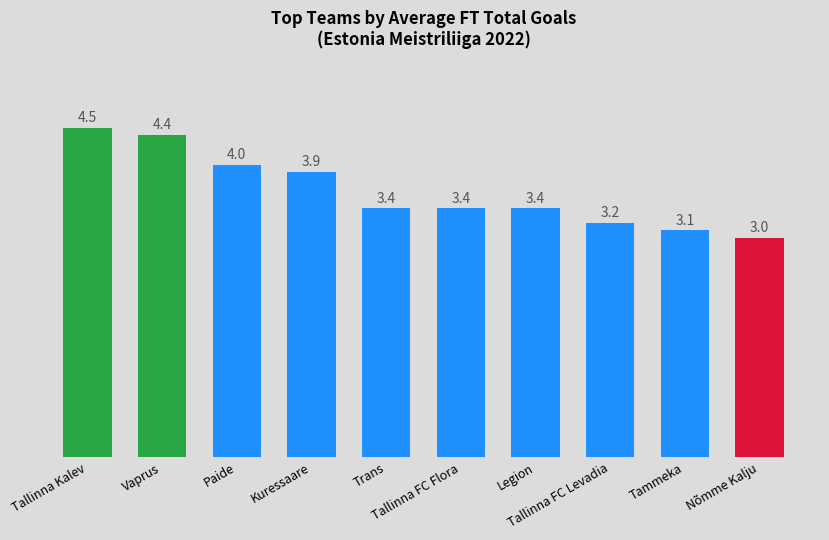

What is the greatest value displayed?

4.5